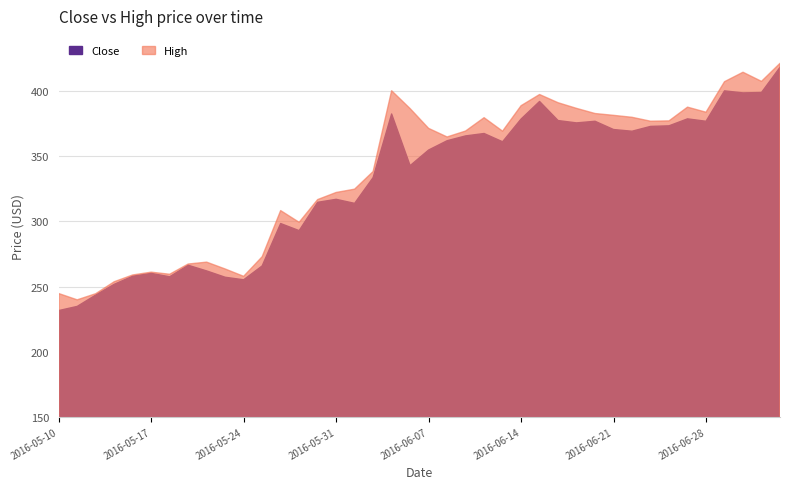

Between 2016-06-08 and 2016-06-28, which is larger?

2016-06-28